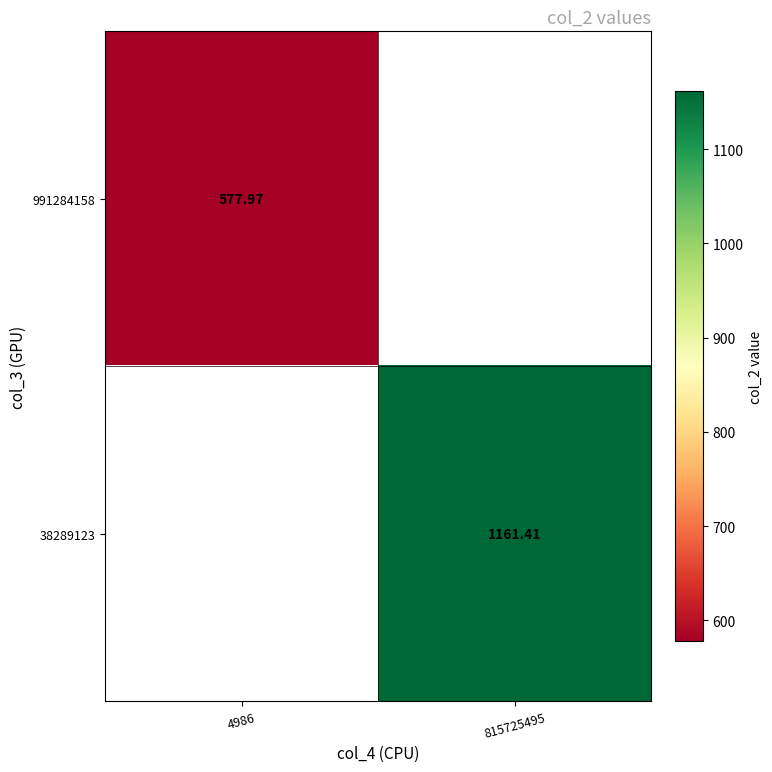

Is the value of 38289123 at 815725495 greater than the value of 991284158 at 4986?

Yes